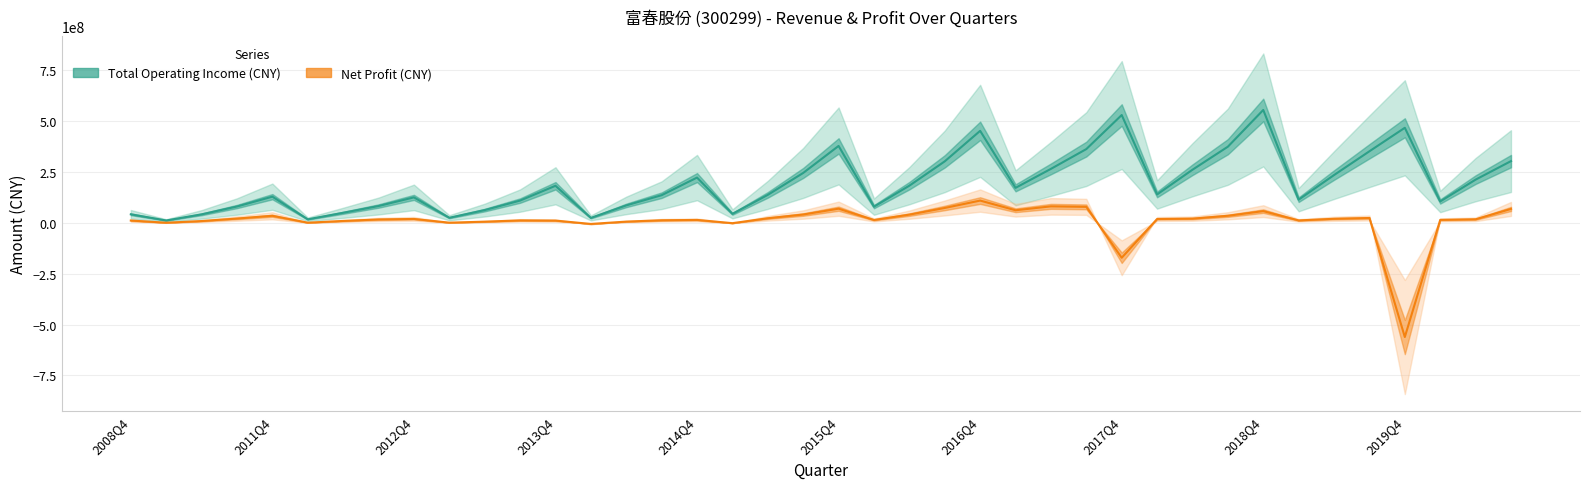

What is the value of the Total Operating Income (CNY) point at the 2nd from the left?

11965832.7